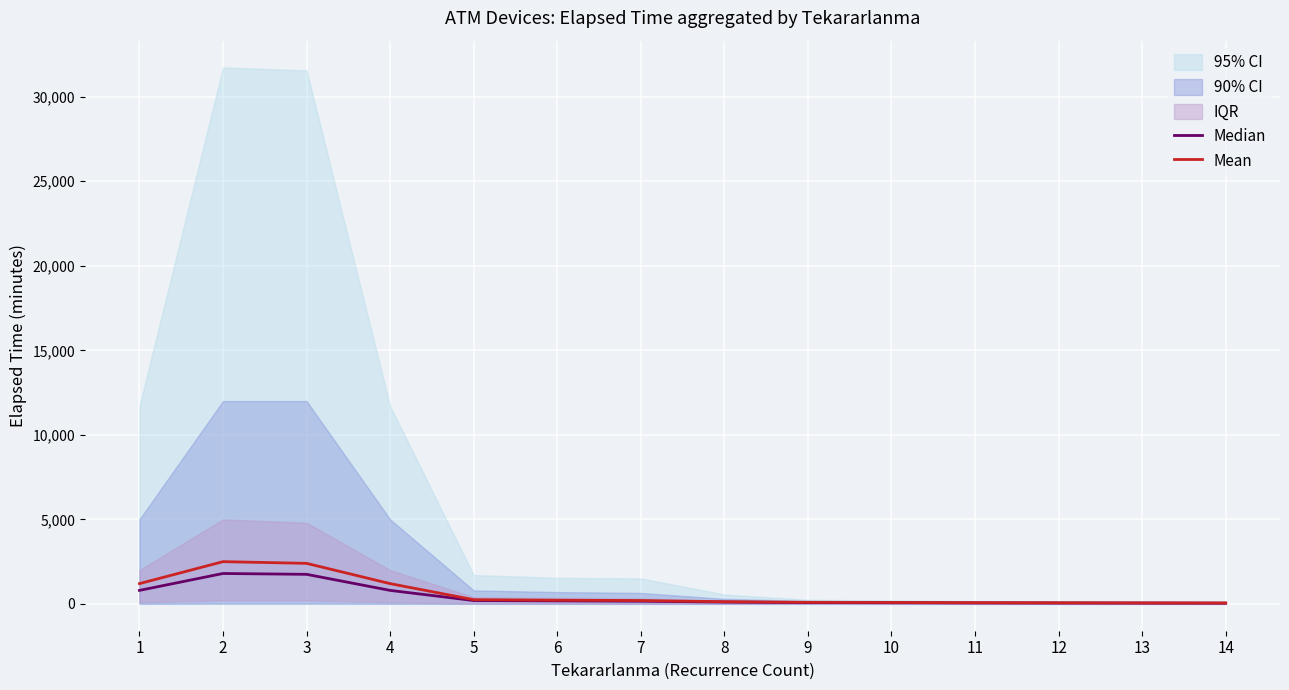

At how many categories does at least one series exceed 313?

4